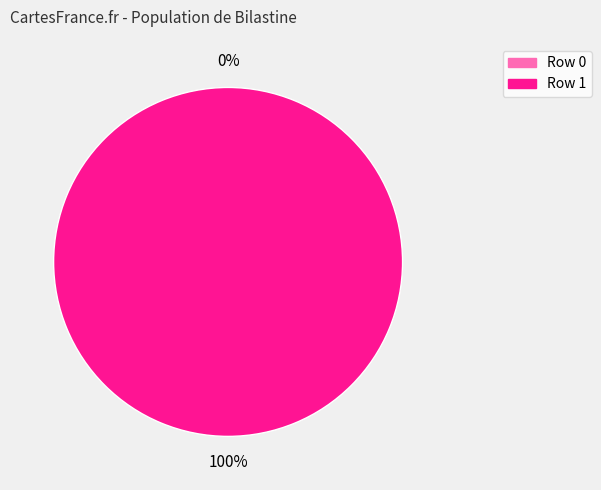

What is the largest slice in the pie chart?

Row 1